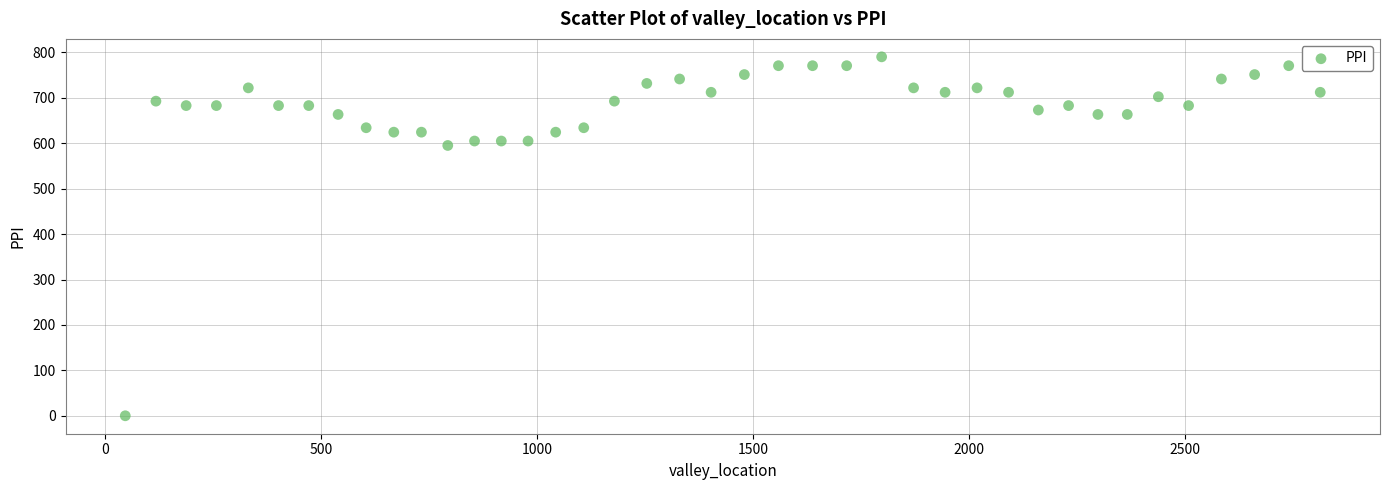

What is the range of X values (max minus min)?

2768.0